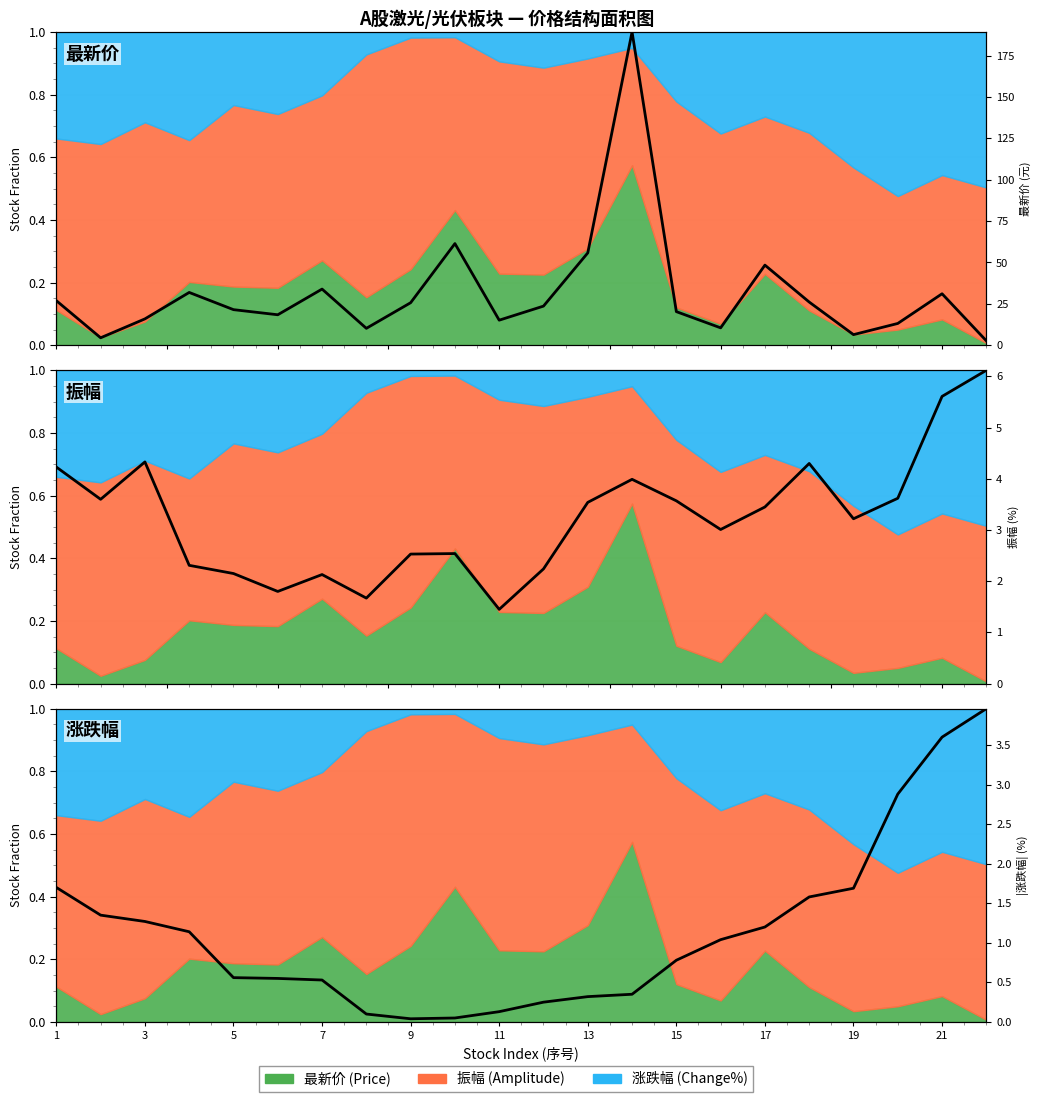

List the series in order of their overall mean, highest first.

振幅, 涨跌幅, 最新价